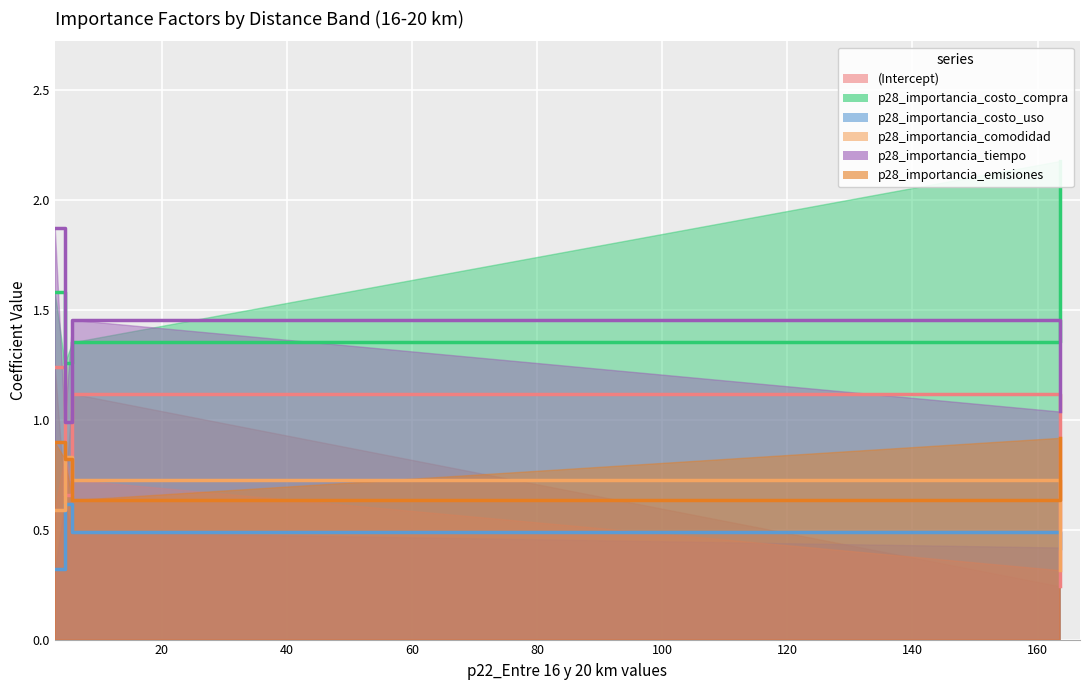

The value of p28_importancia_costo_uso at 2.9 is 0.4. True or false?

False